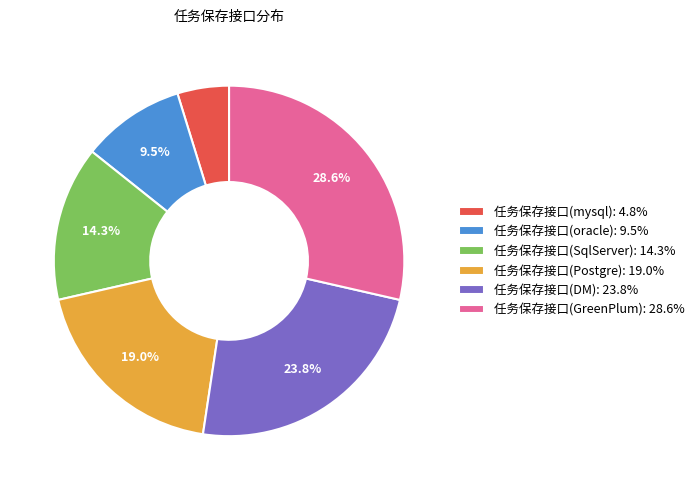

Between 任务保存接口(DM): 23.8% and 任务保存接口(SqlServer): 14.3%, which is larger?

任务保存接口(DM): 23.8%